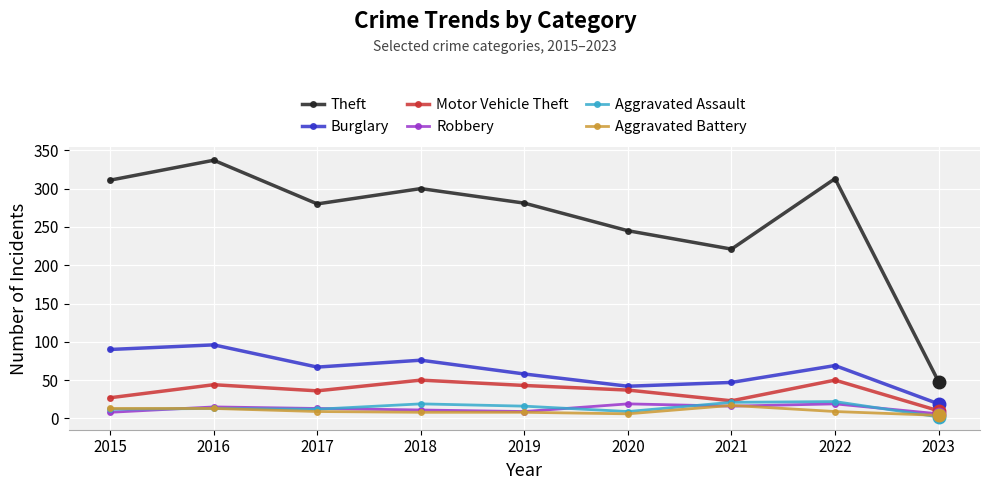

What is the highest value of the Robbery series?

19